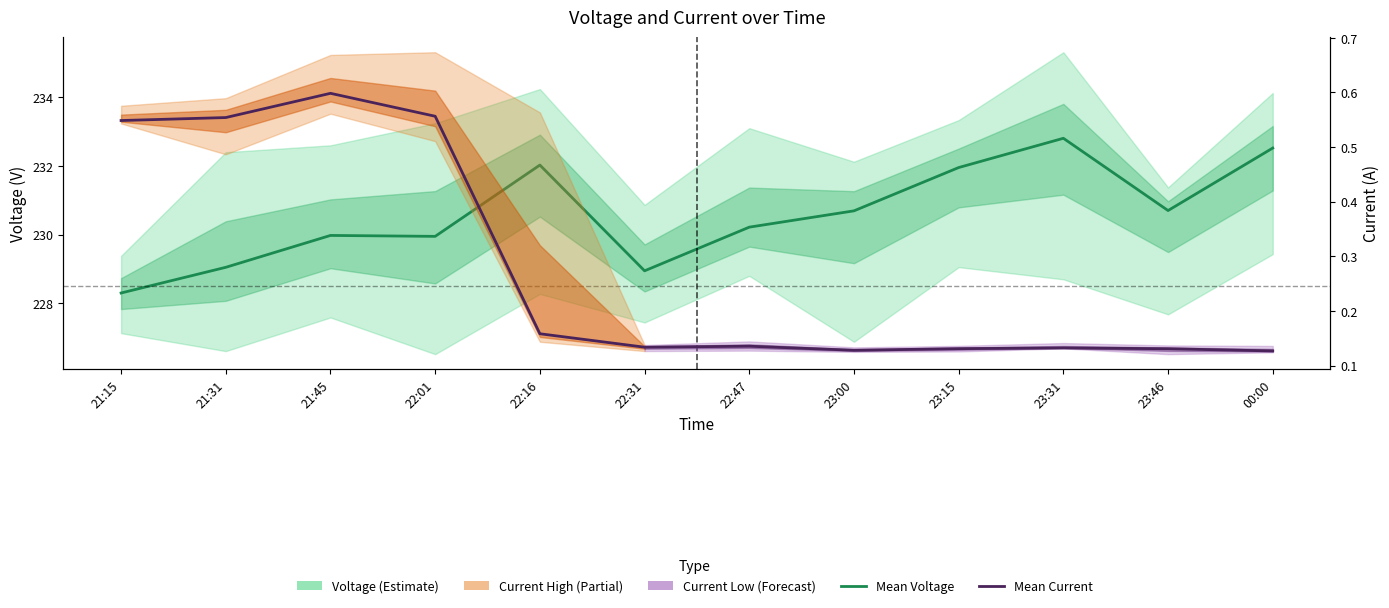

Is the value of Mean Voltage at 23:31 greater than the value of Mean Current at 21:31?

Yes